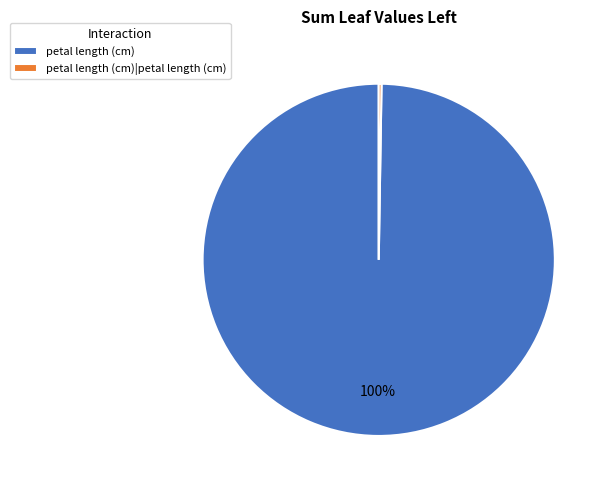

True or false: petal length (cm) accounts for 100% of the total.

True